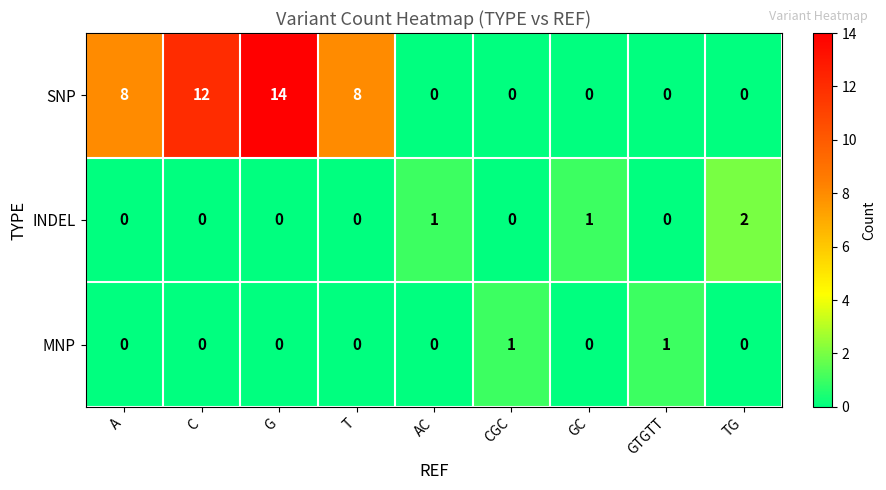

How many INDEL values are between 0 and 1?

8